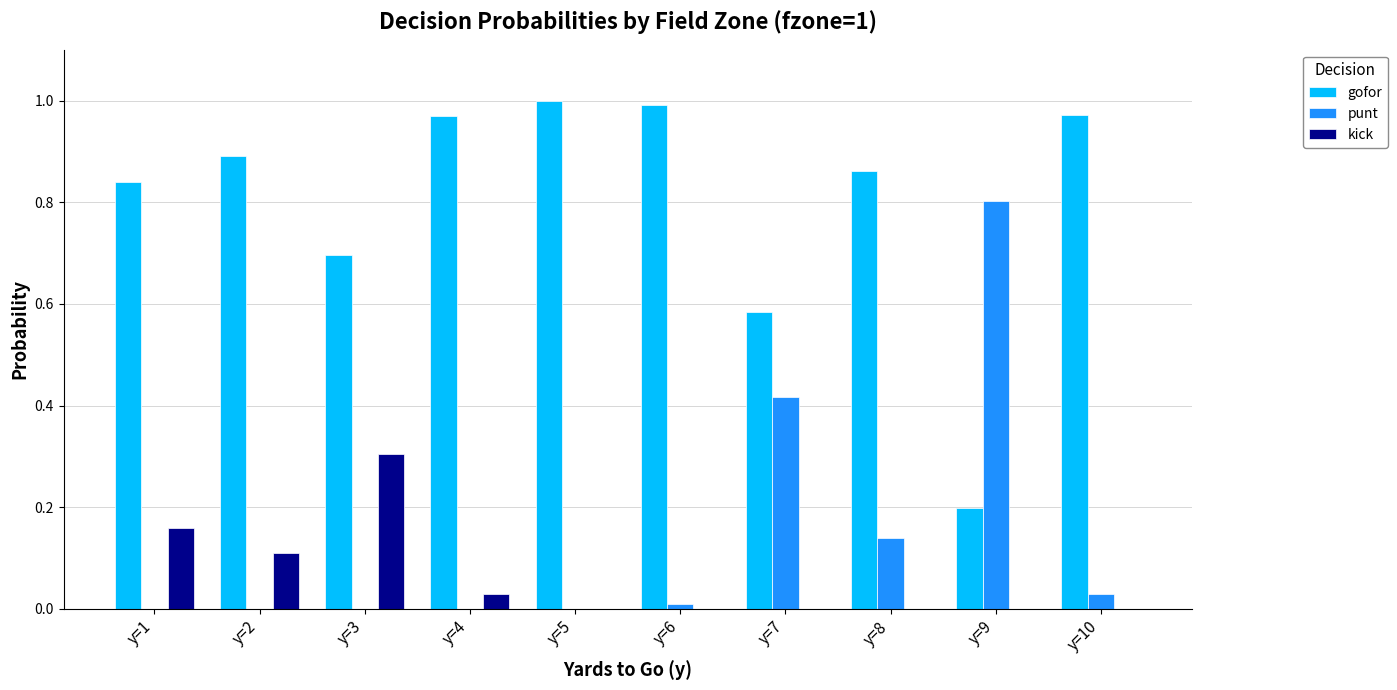

True or false: kick has a value of 0.0 at y=6.

True